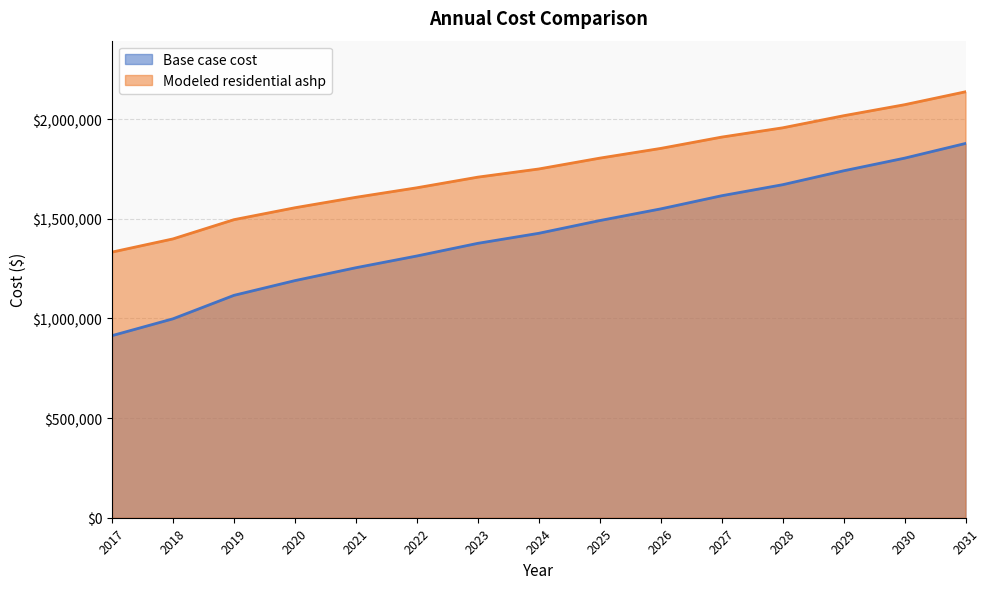

What is the difference between the maximum and minimum values in the Base case cost series?

964601.1